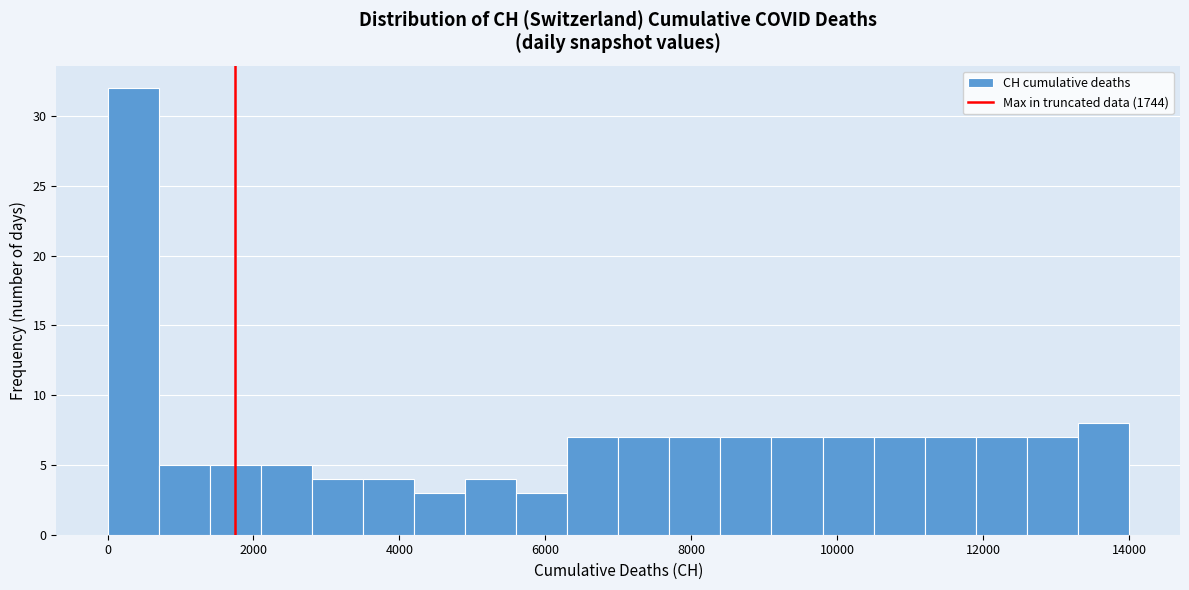

Around what value on the x-axis is the tallest bar? Give the approximate position of its centre, as read against the axis.

400